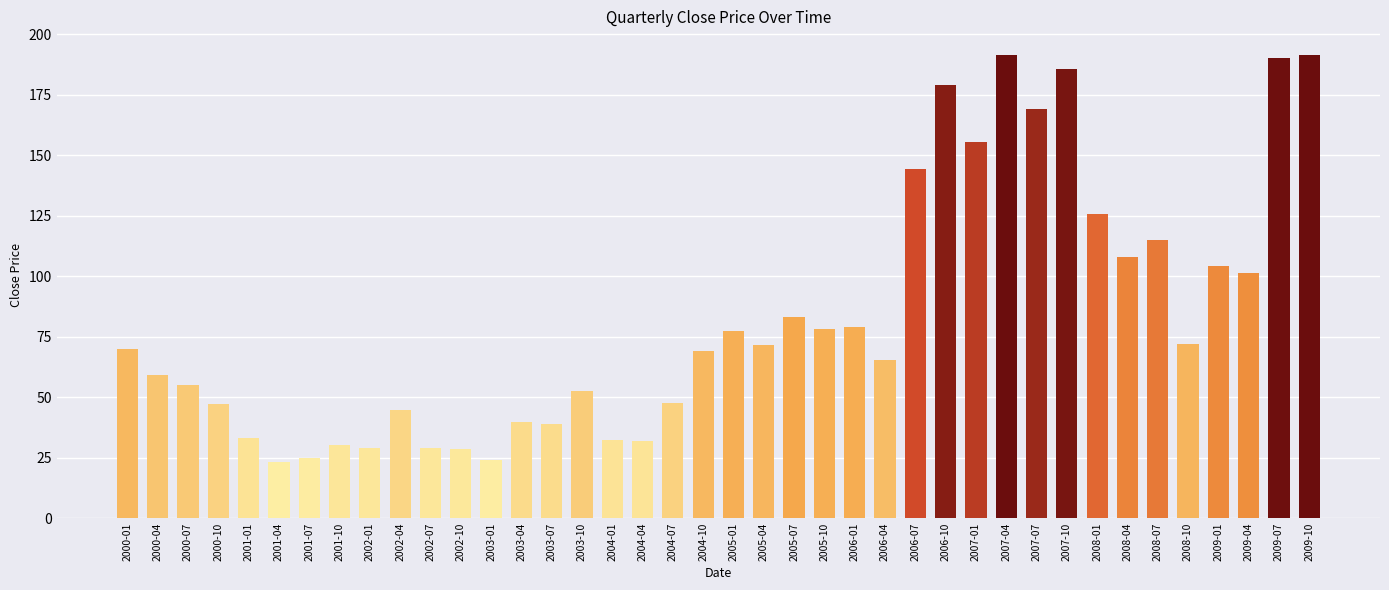

The value at 2009-07 is 190.2. True or false?

True